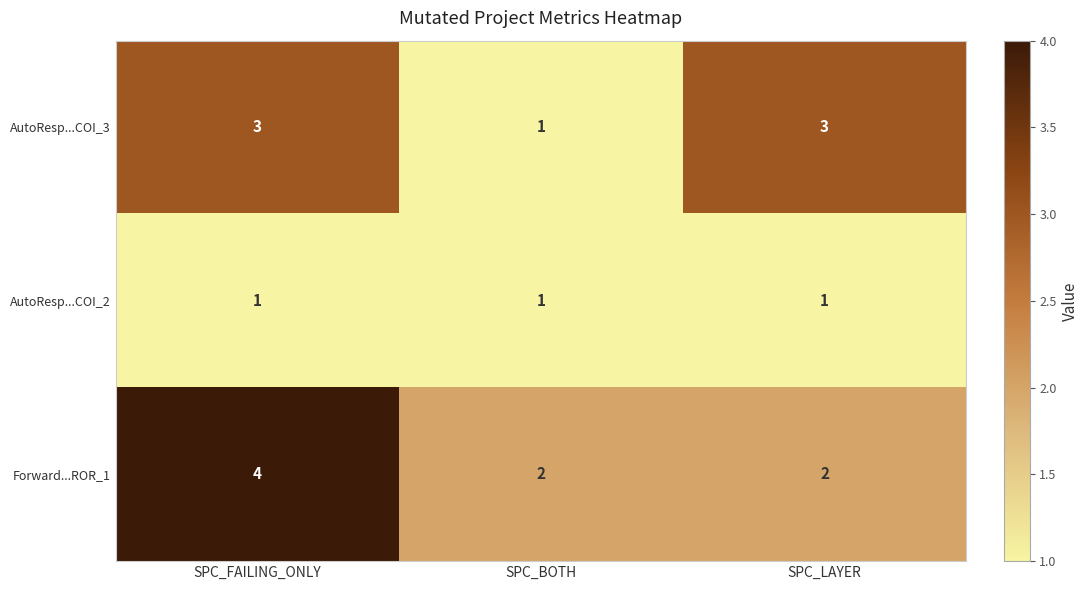

What is the spread (max minus min) of values at SPC_FAILING_ONLY?

3